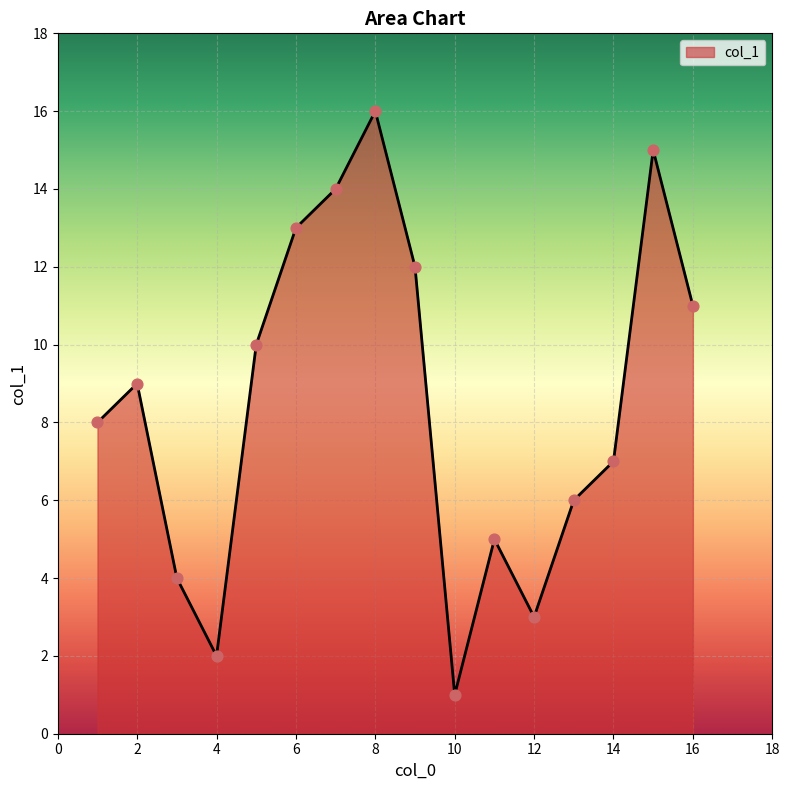

What is the maximum value shown in the chart?

16